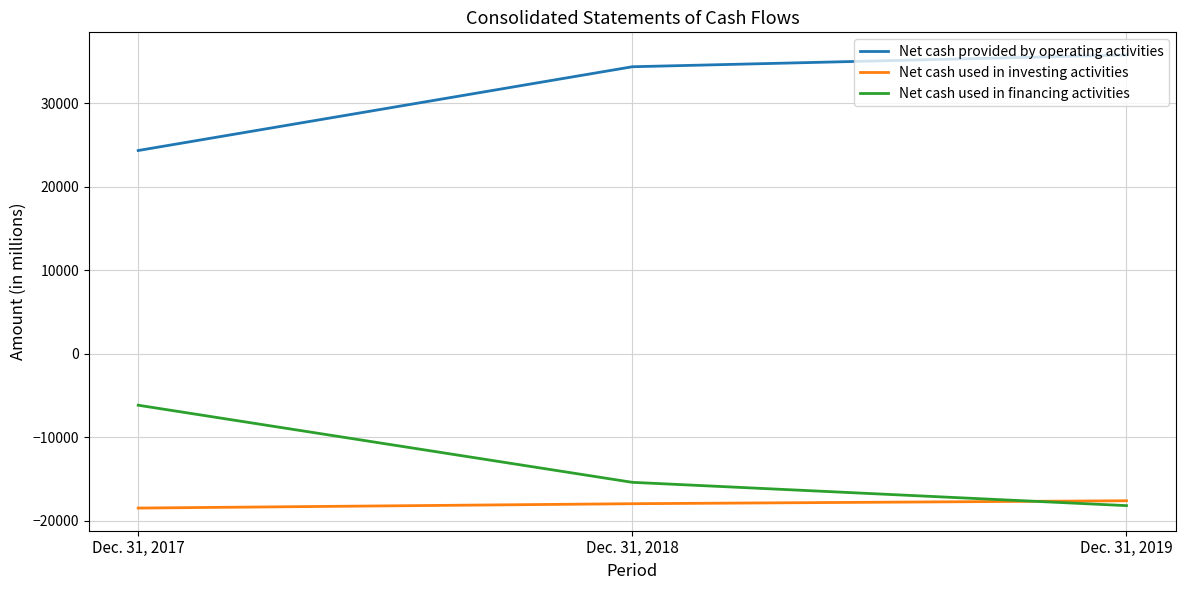

Does the chart display data point markers on the line(s)?

No